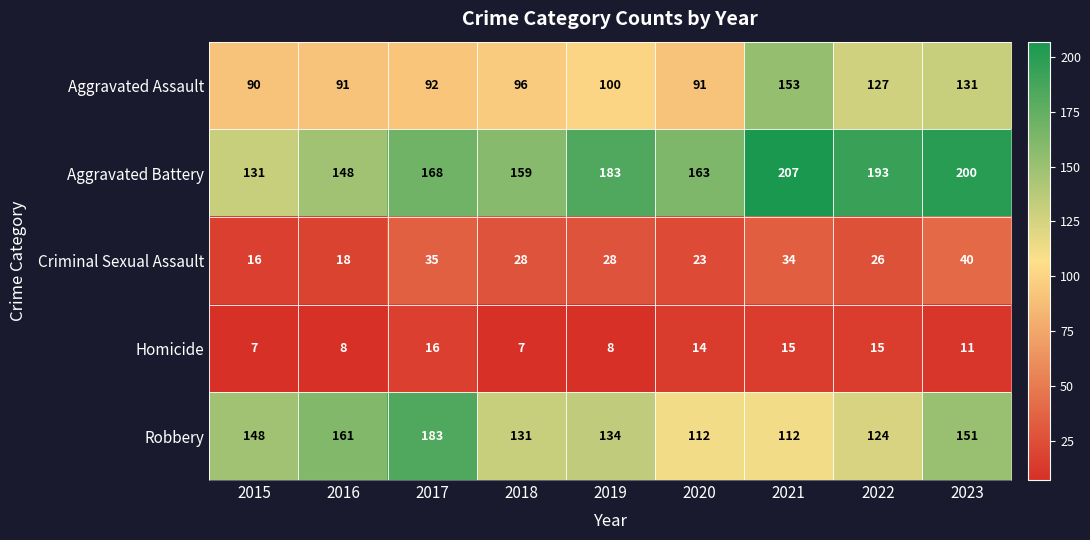

Which series has the widest spread of values?

Aggravated Battery